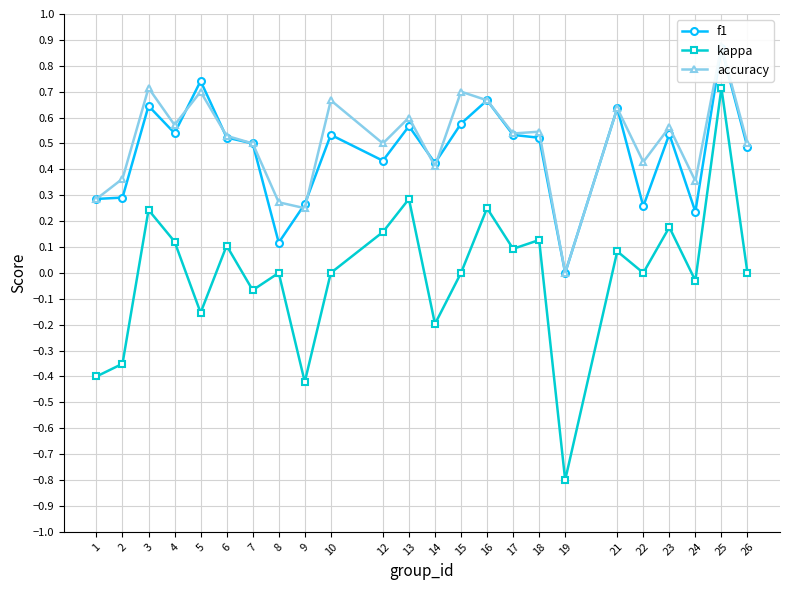

What is the difference between the highest and lowest values at 23?

0.4